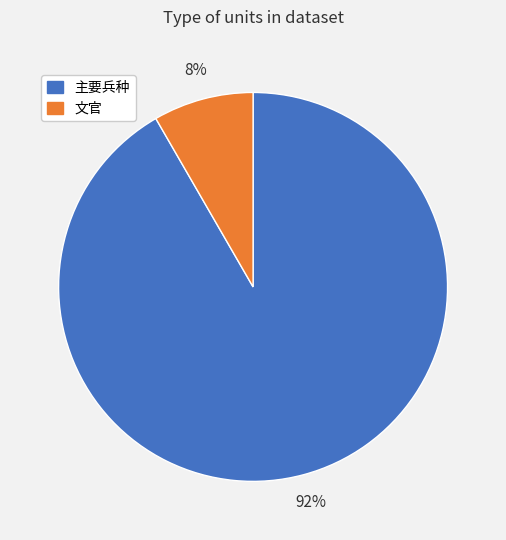

Count the number of slices in the pie.

2